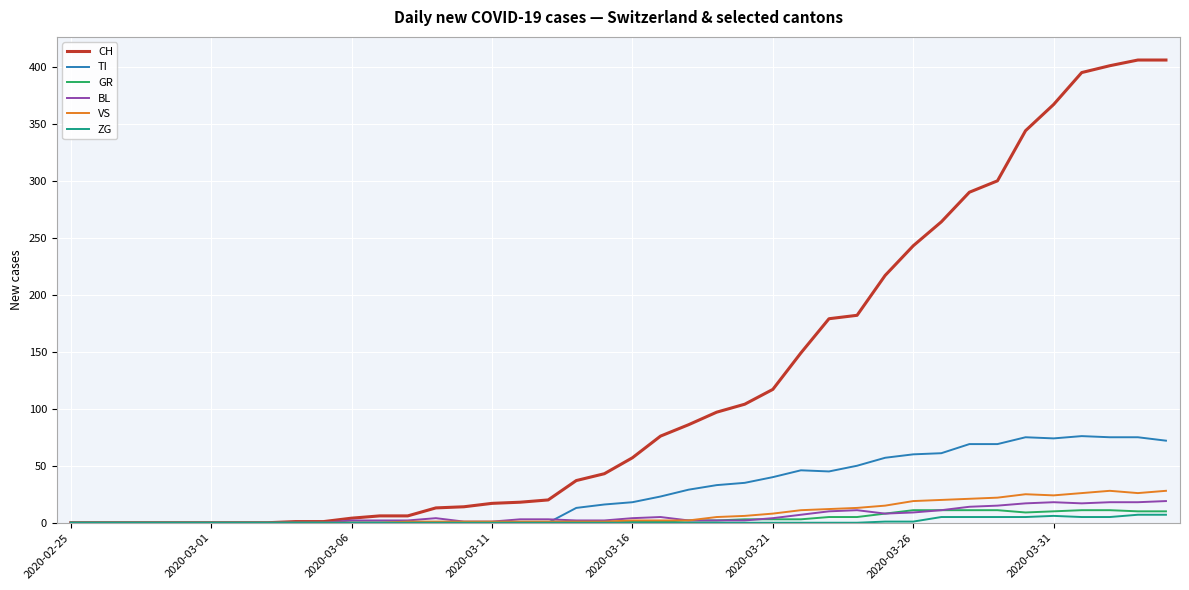

What is the greatest value displayed?

406